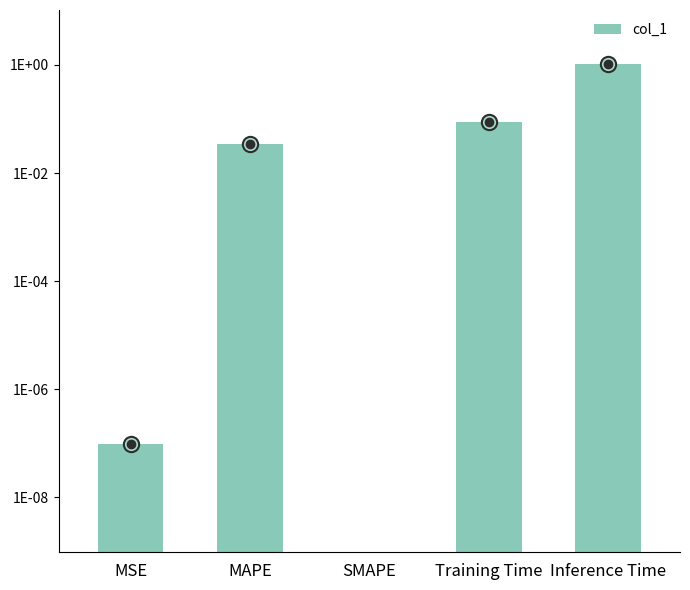

What position from the left is MAPE?

2